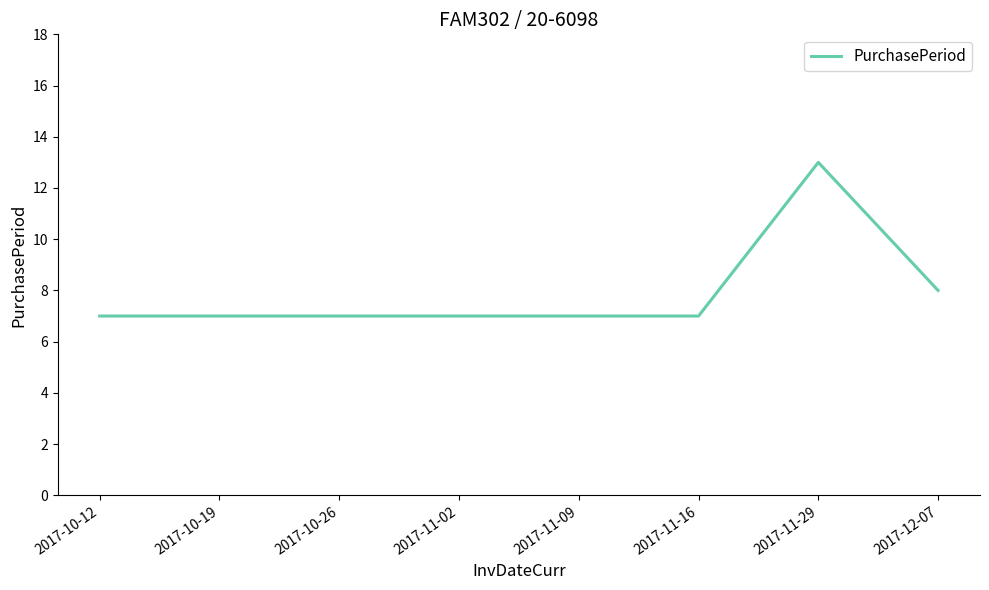

How many lines are shown in the chart?

1